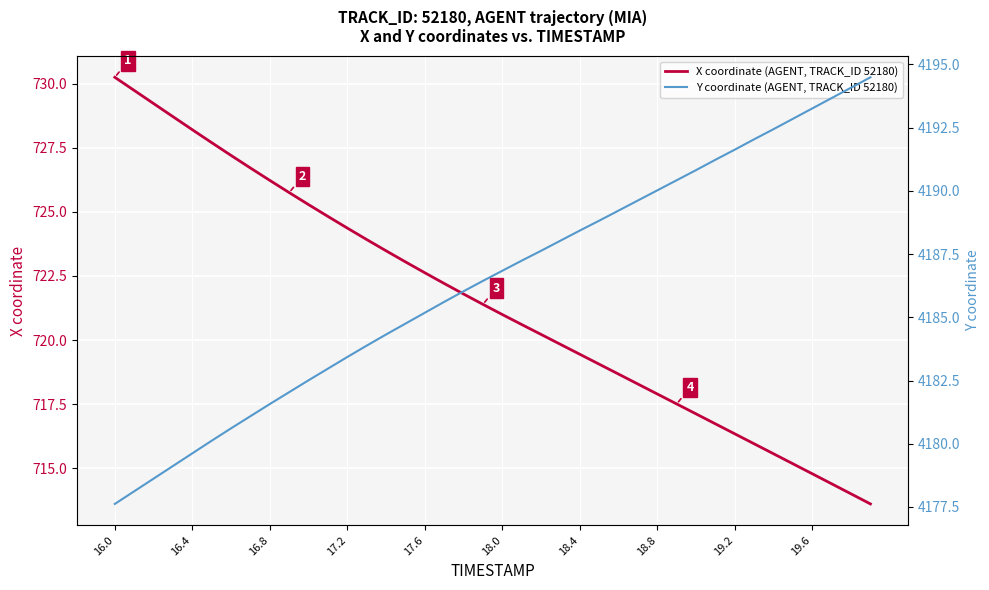

Which category has the highest value in the X coordinate (AGENT, TRACK_ID 52180) series?

16.0